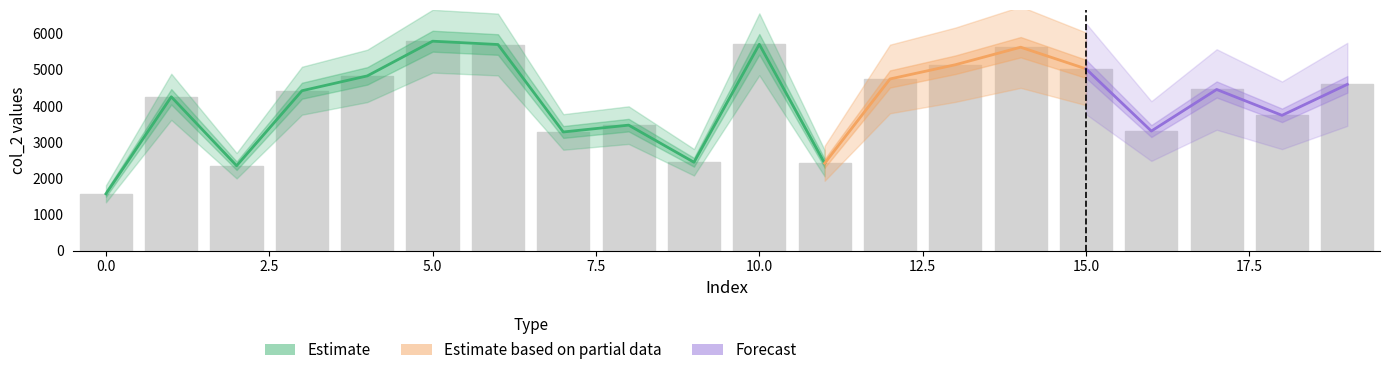

Which category has the highest value across all series?

5